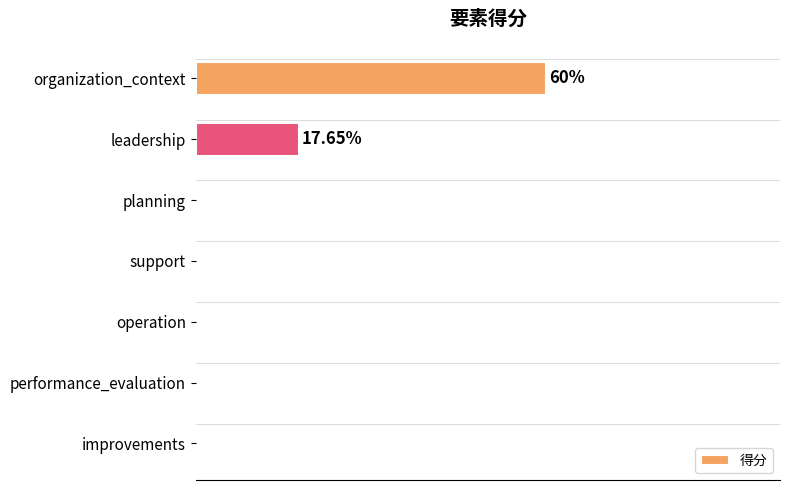

Are the bars horizontal?

Yes